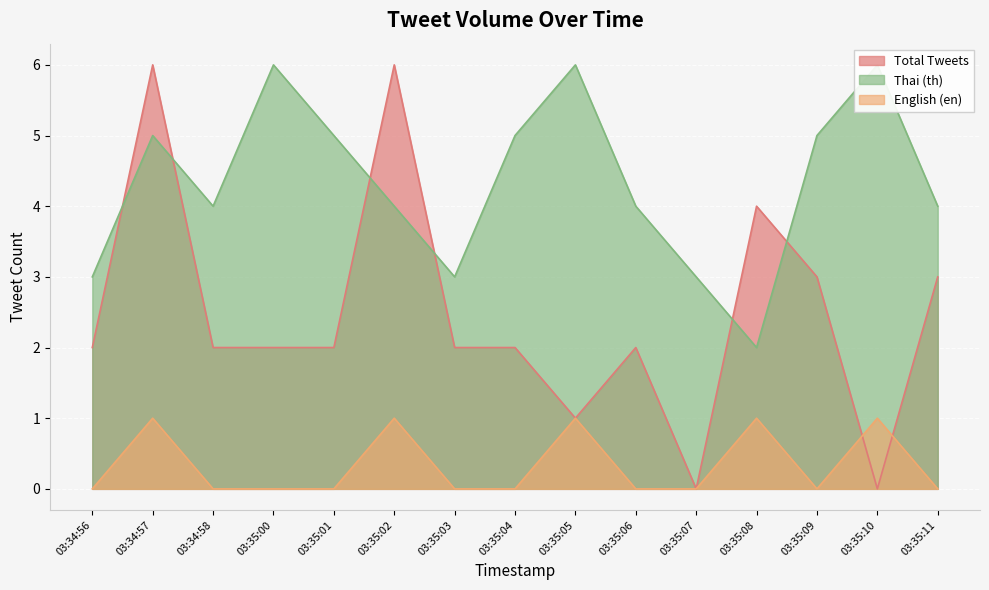

True or false: Total Tweets has a value of 2 at 03:34:56.

True